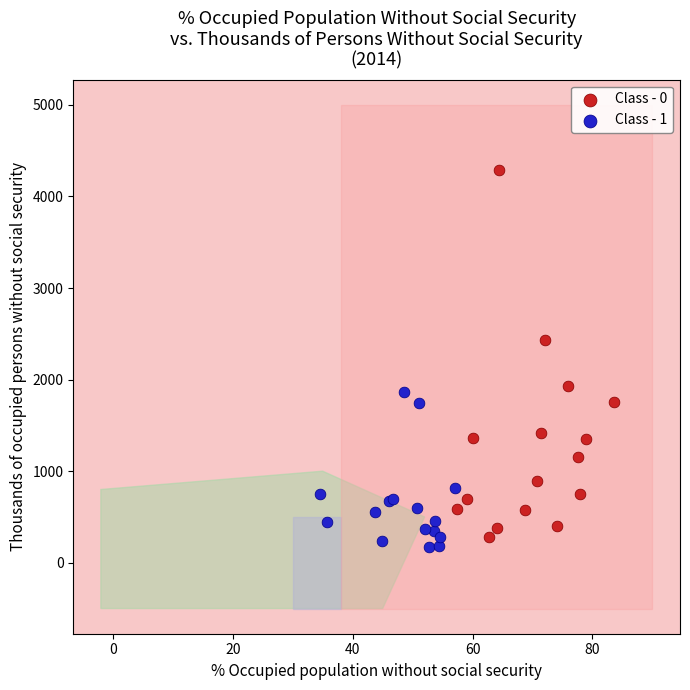

Which series reaches the maximum Y coordinate?

Class - 0